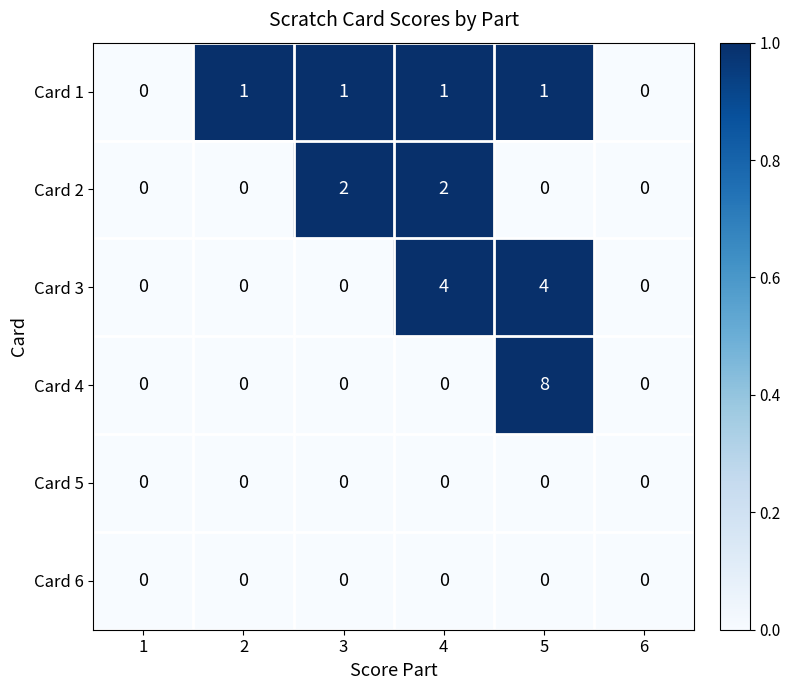

Which series changed the most between 1 and 5?

Card 4